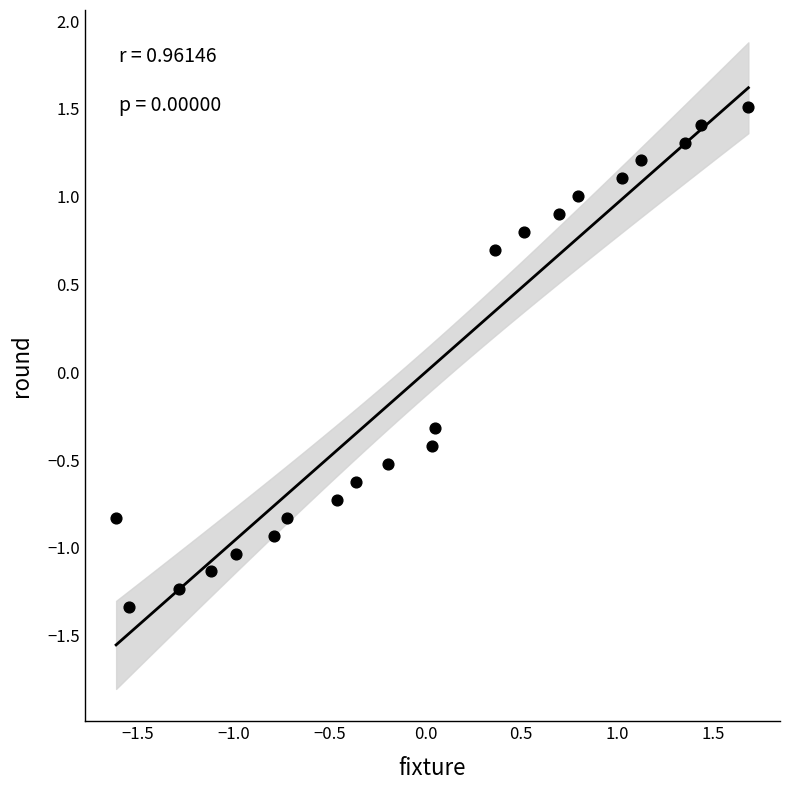

What is the range of Y values (max minus min)?

2.9